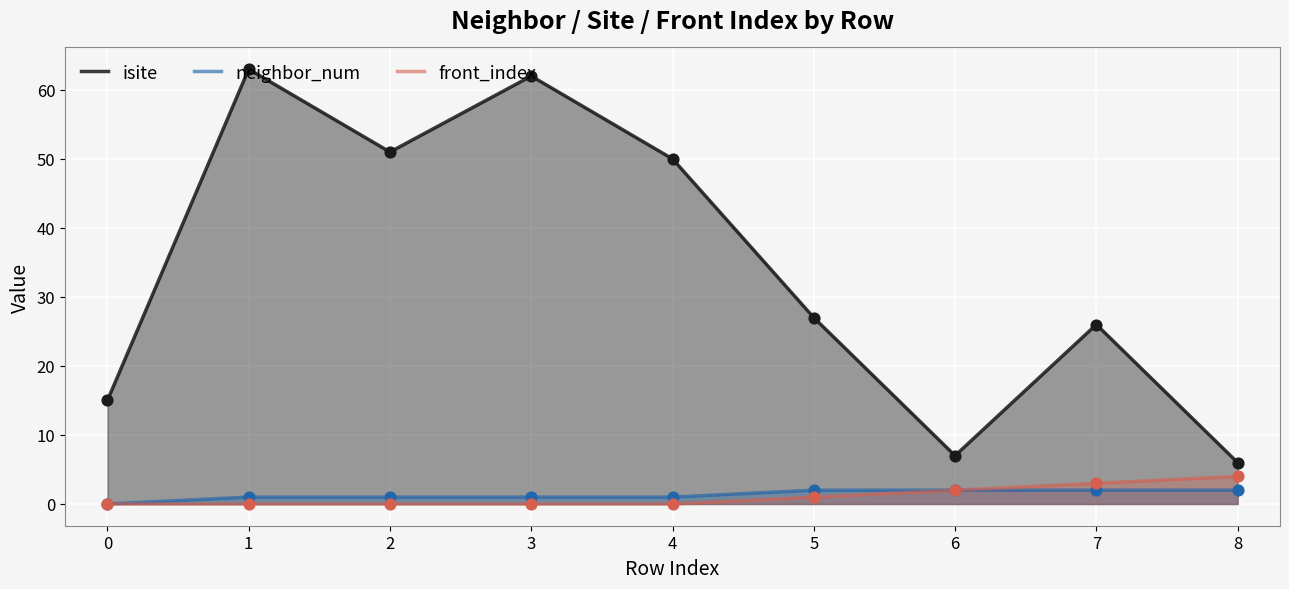

What are all the series names shown in the legend?

isite, neighbor_num, front_index